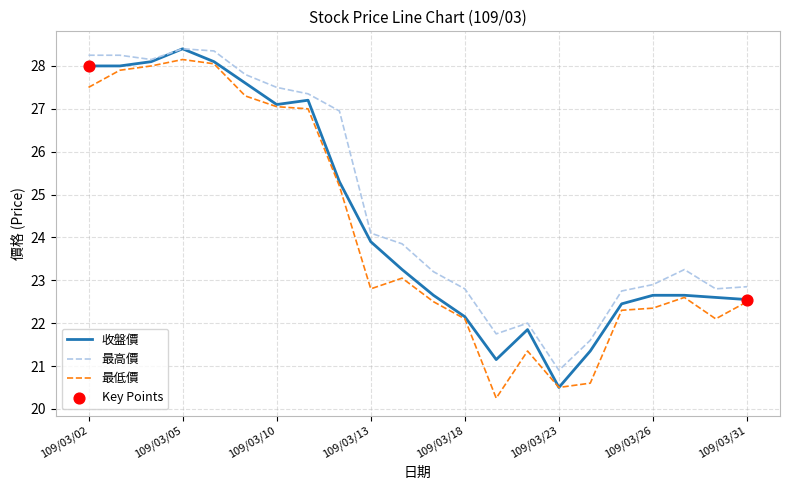

What is the maximum value shown in the chart?

28.4